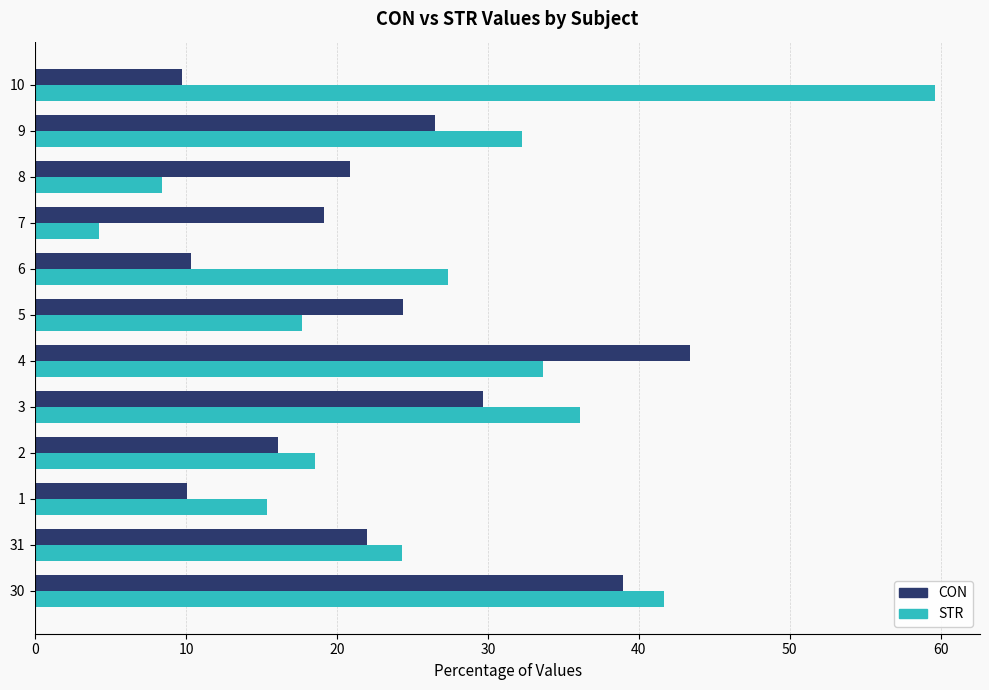

How many values in the STR series exceed 27?

6